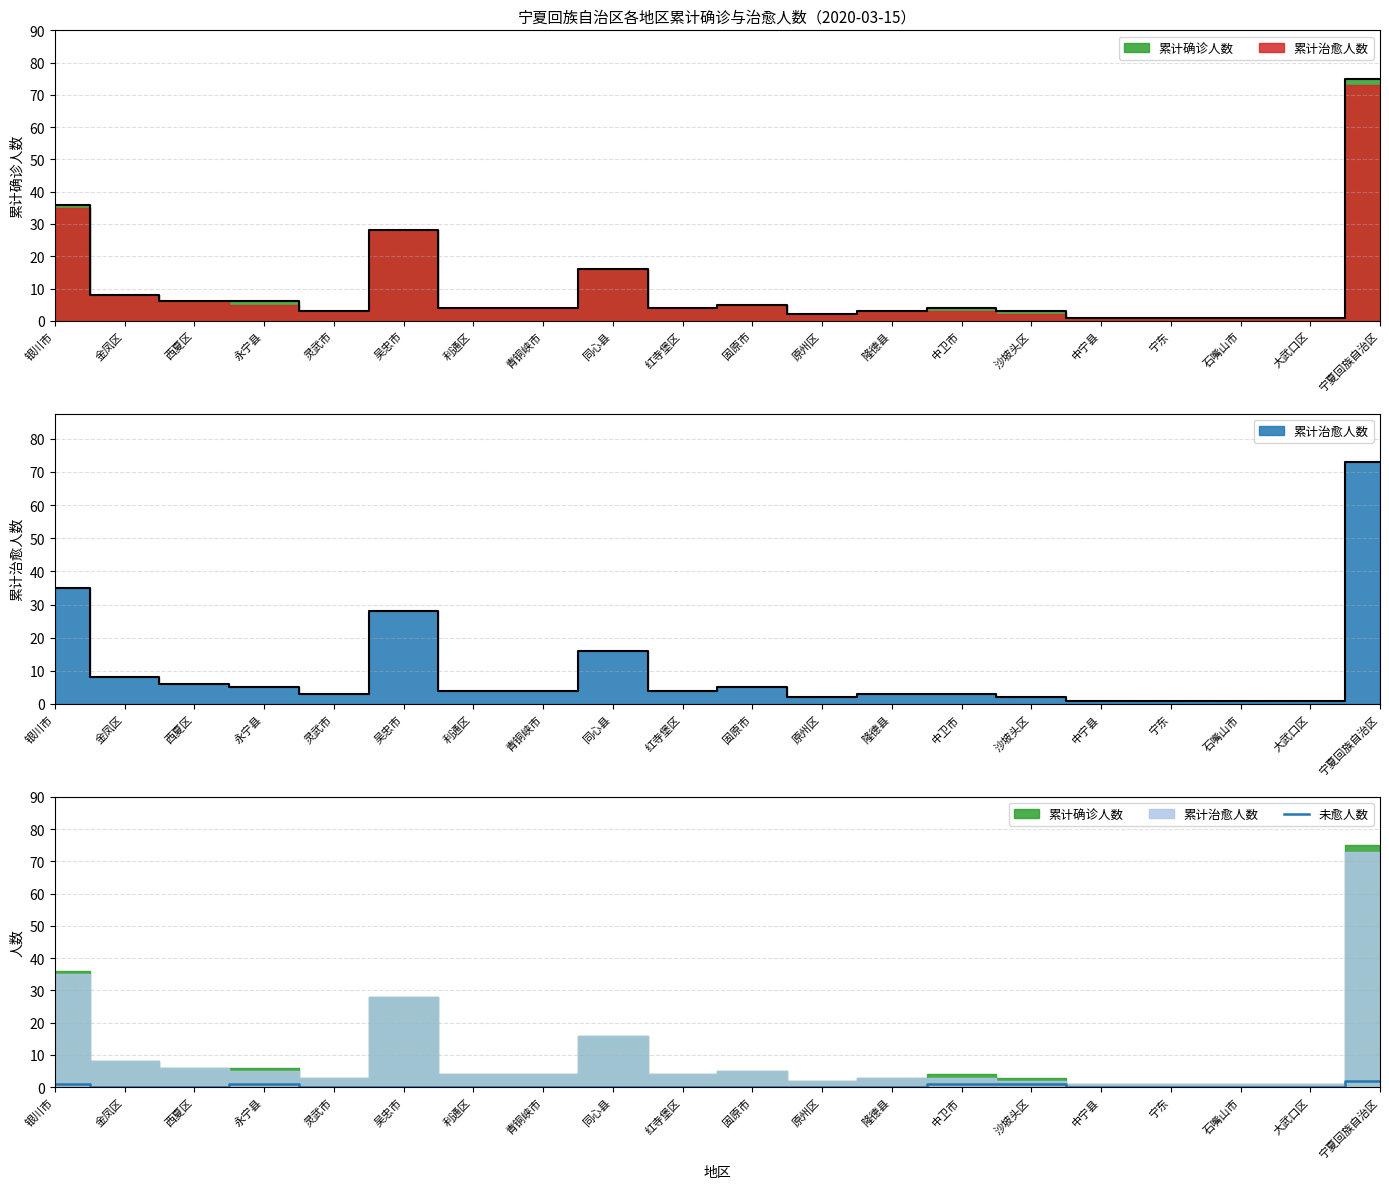

The value of 未愈人数 at 红寺堡区 is 0. True or false?

True